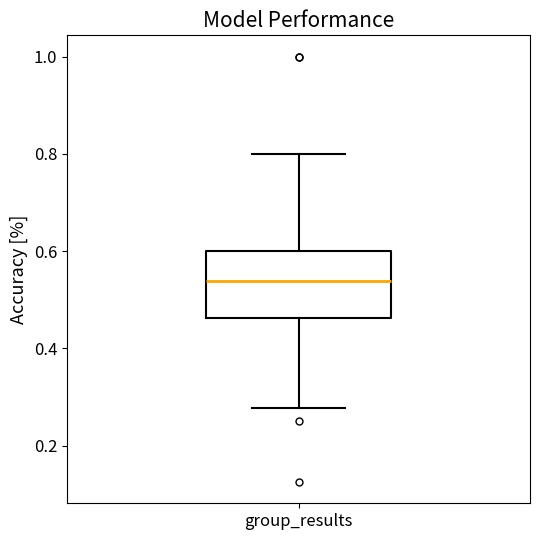

Transcribe this box plot: give where the median line is, the range the box spans, and where the two whiskers end, as read against the y-axis. The values are not printed on the chart, so give them approximately, as read against the axis.

median 0.54, box 0.46 to 0.60, whiskers 0.28 to 0.80